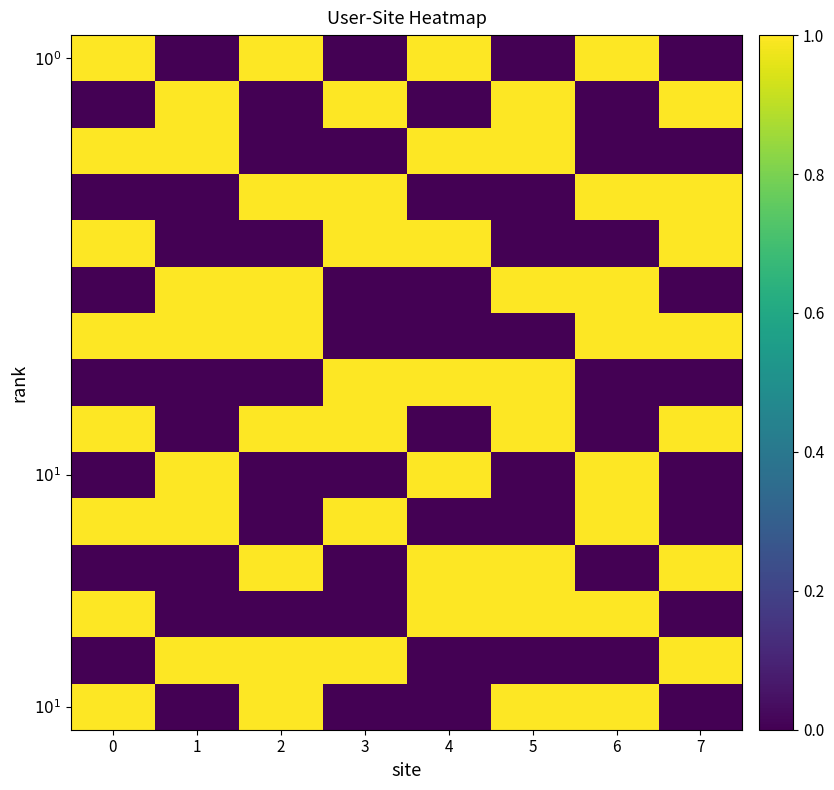

Which category has the lowest value across all series?

1